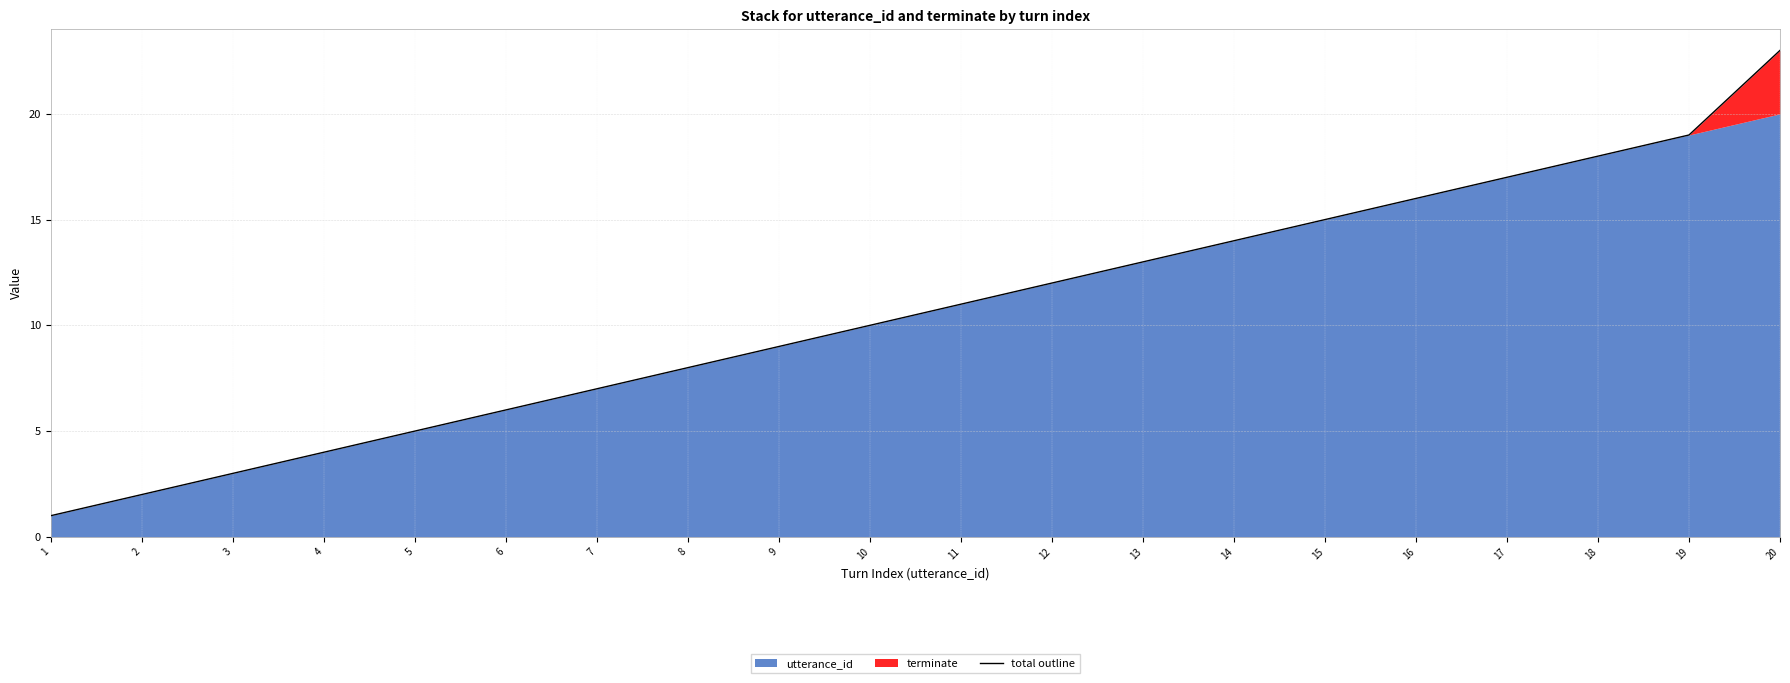

Where does the data first go above 11?

12